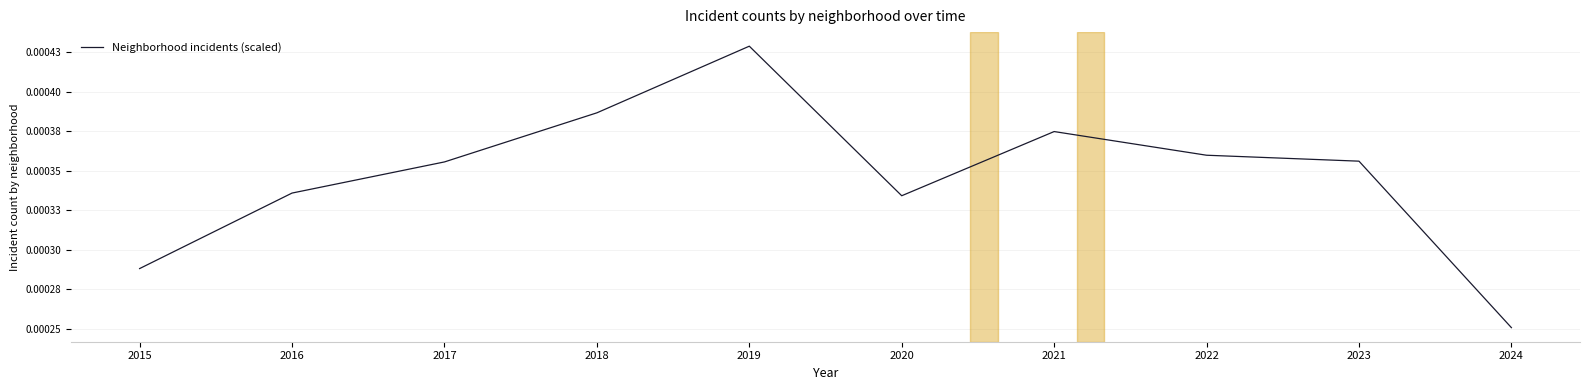

Is this an area chart (filled region under the line)?

No